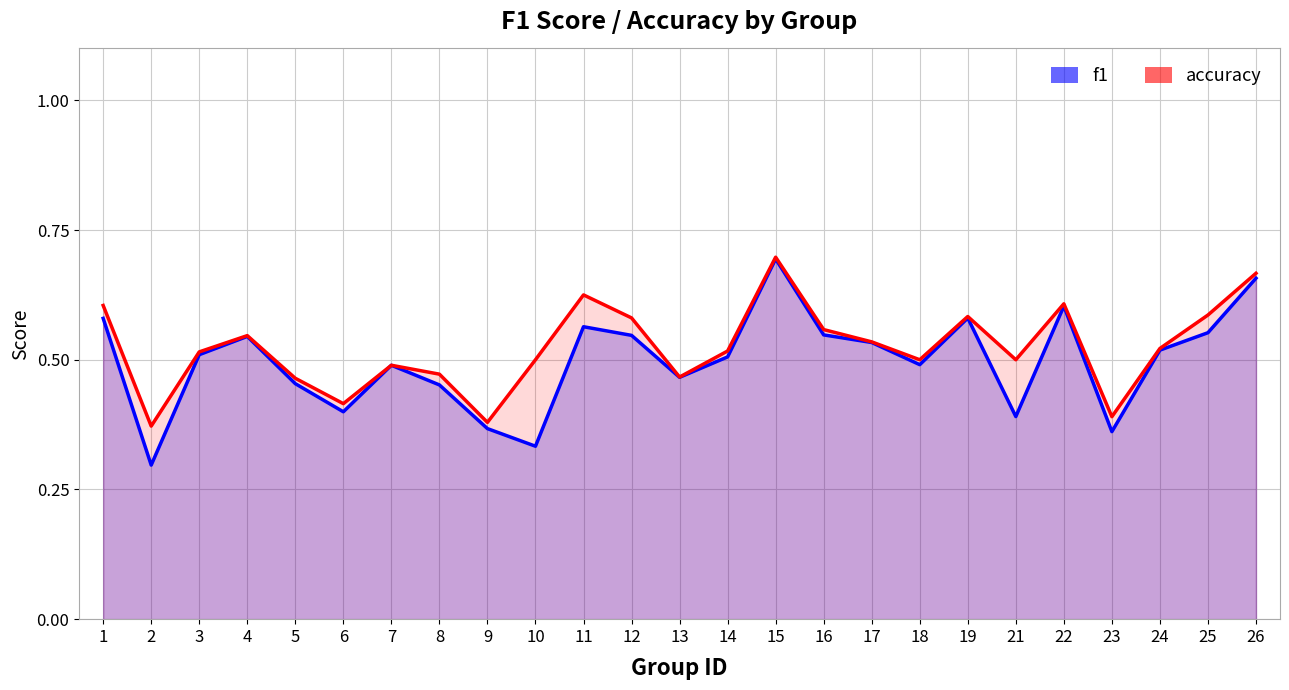

Is it true that f1 equals 0.5 at 16?

True